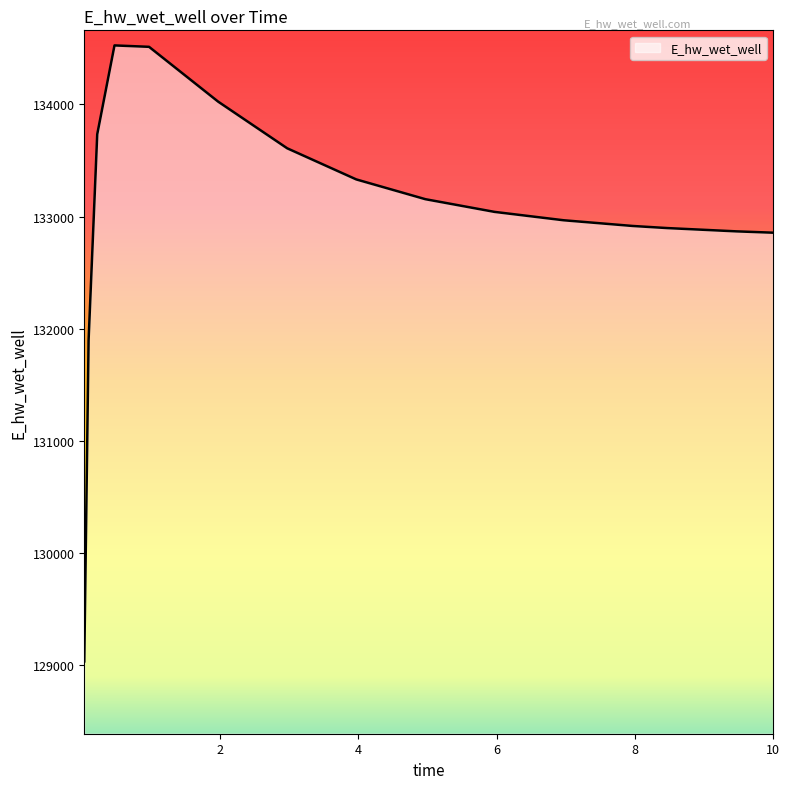

What is the maximum value shown in the chart?

134526.4